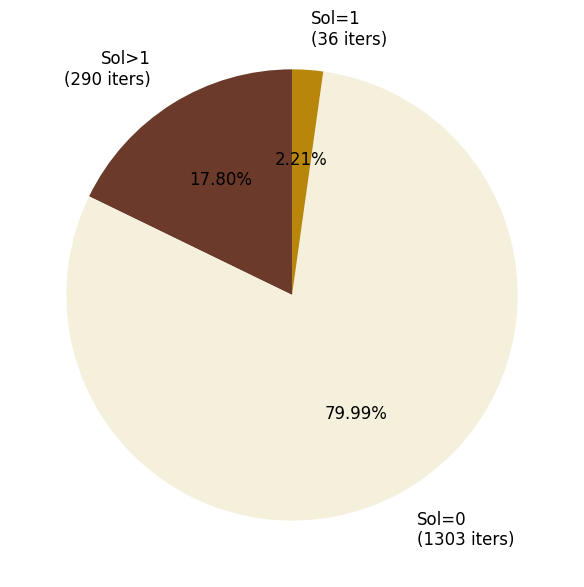

Do Sol=0 (1303 iters) and Sol>1 (290 iters) together represent more than half of the pie?

Yes